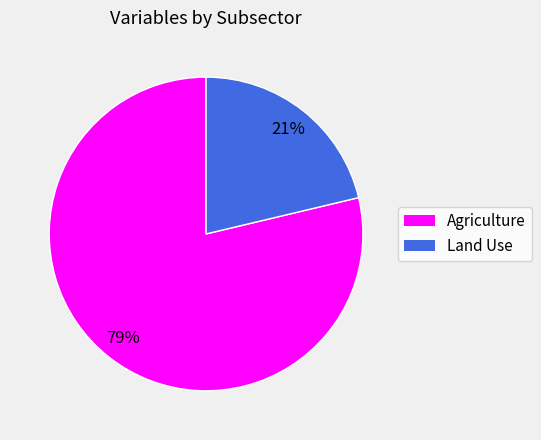

Does any single category account for the majority?

Yes